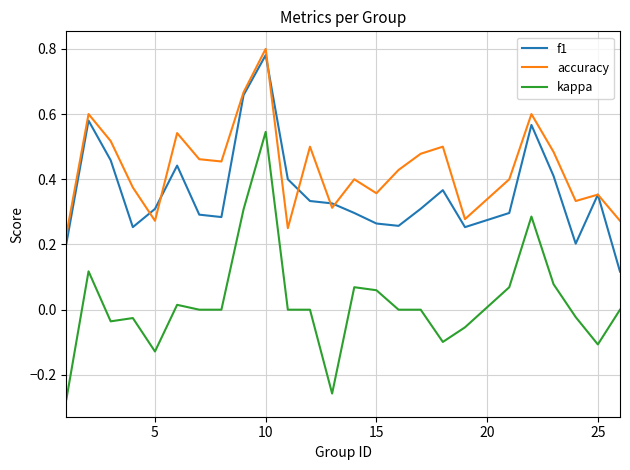

Which series has the largest total across all categories?

accuracy